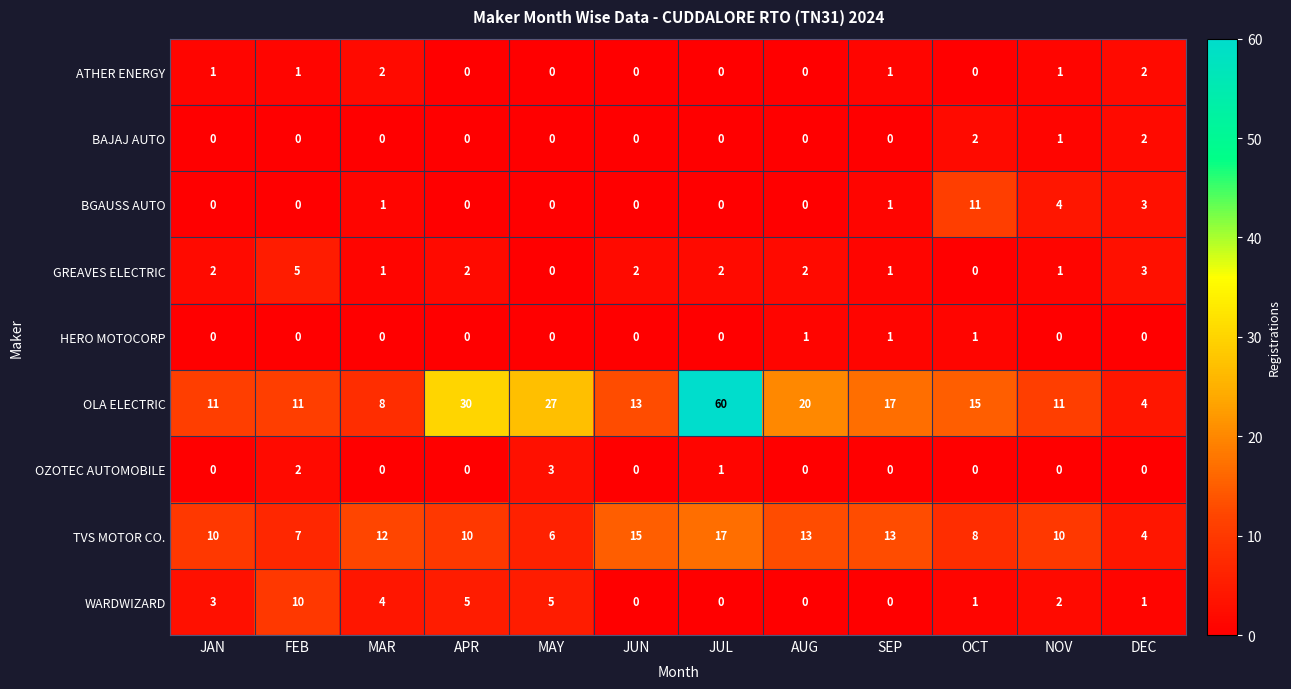

How many WARDWIZARD values are between 0 and 5?

11